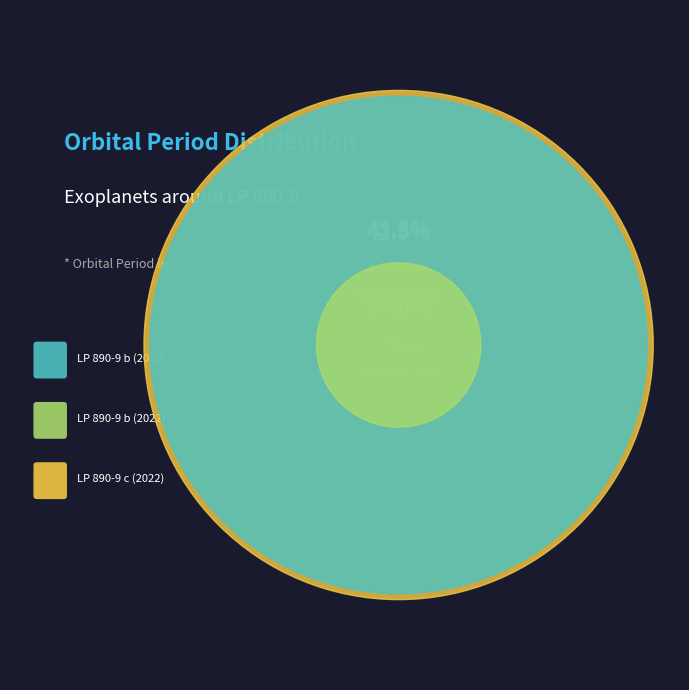

Do LP 890-9 b (2020) and LP 890-9 c (2022) together represent more than half of the pie?

Yes